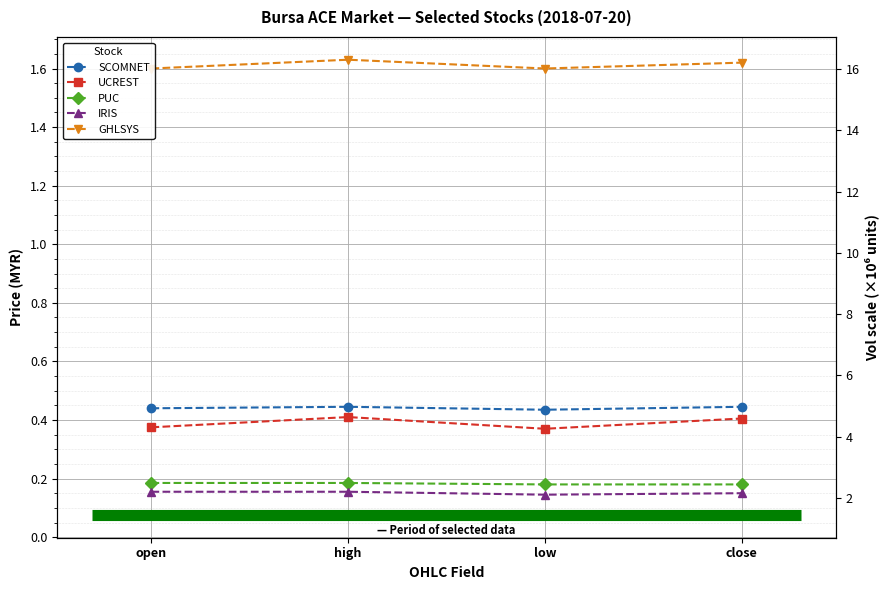

Count the number of data series in this chart.

5